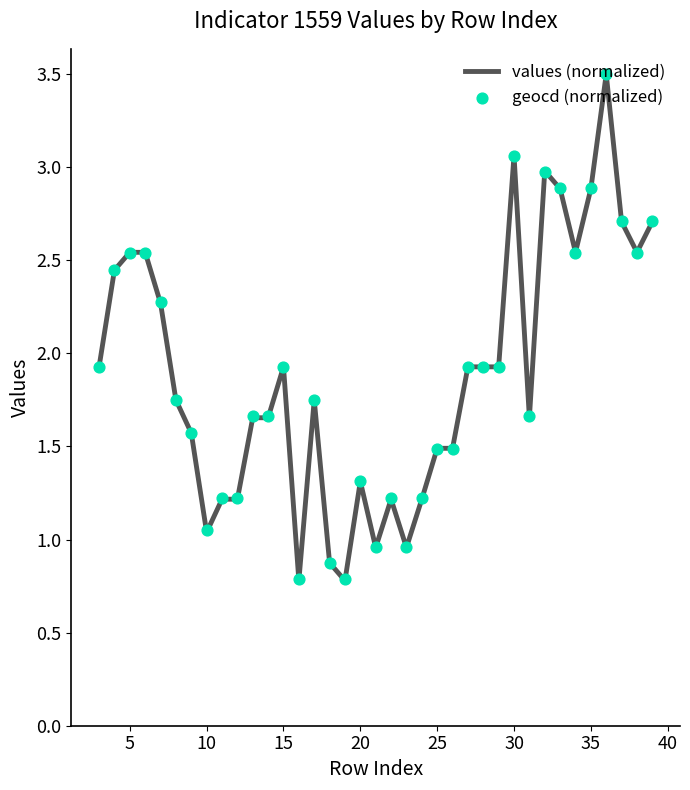

Which series reaches the minimum Y coordinate?

values (normalized)